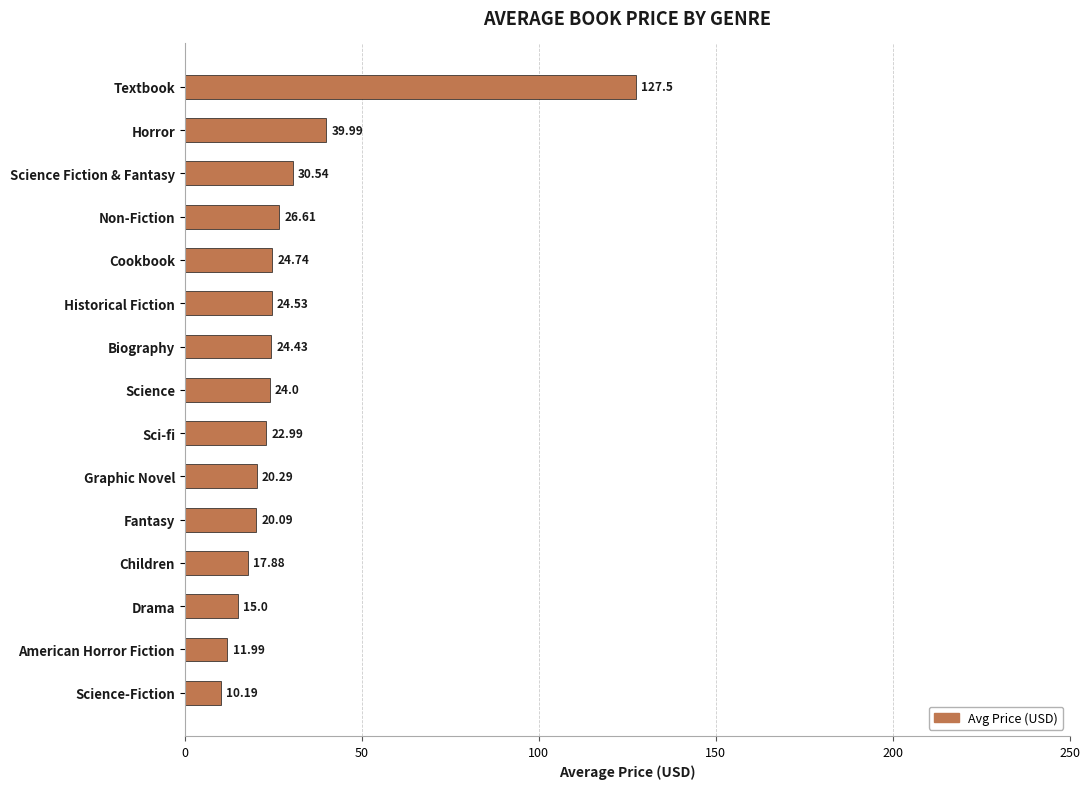

What is the label of the 11th bar from the bottom?

Cookbook